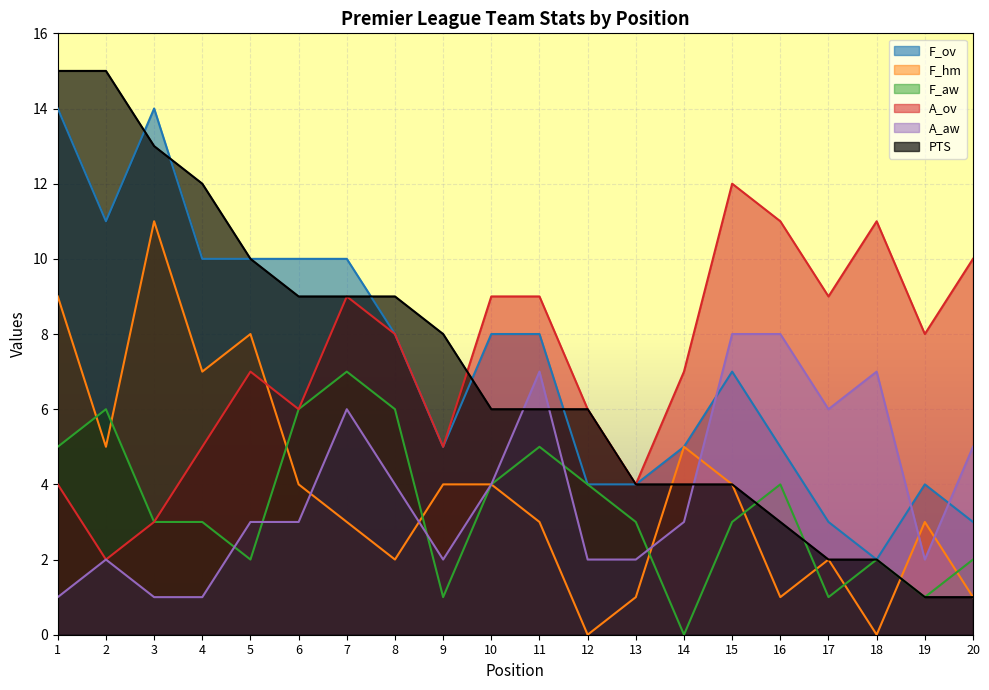

What is the maximum value shown in the chart?

15